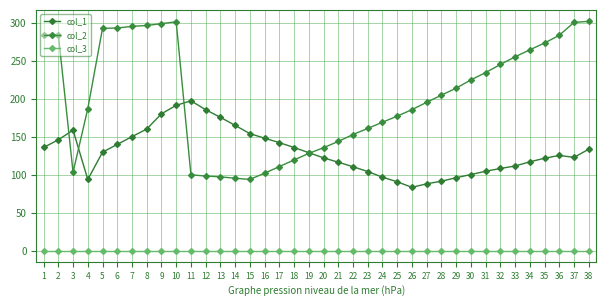

What is the total value across all series at 20?

258.0